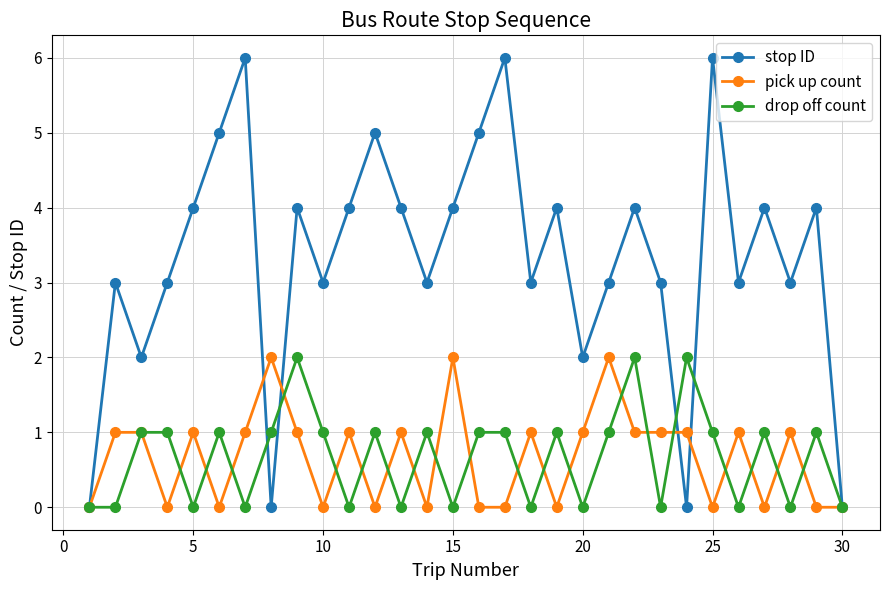

What is the maximum value for stop ID?

6